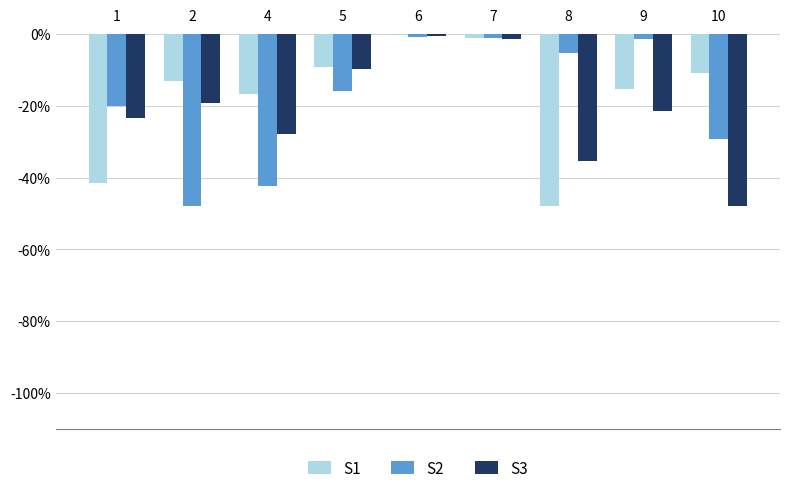

What is the sum of all S2 values?

-163.8